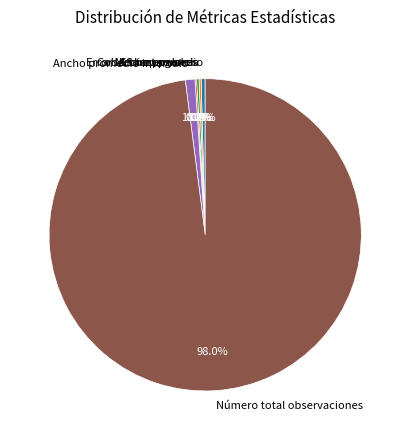

Is the sum of Ancho promedio intervalo and Cobertura promedio greater than half?

No